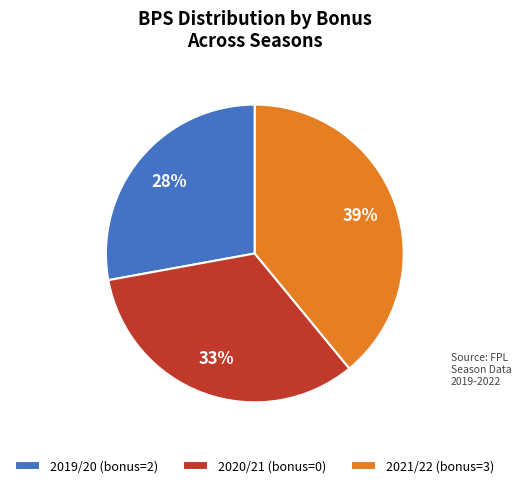

Which category has the smallest portion of the pie?

2019/20 (bonus=2)